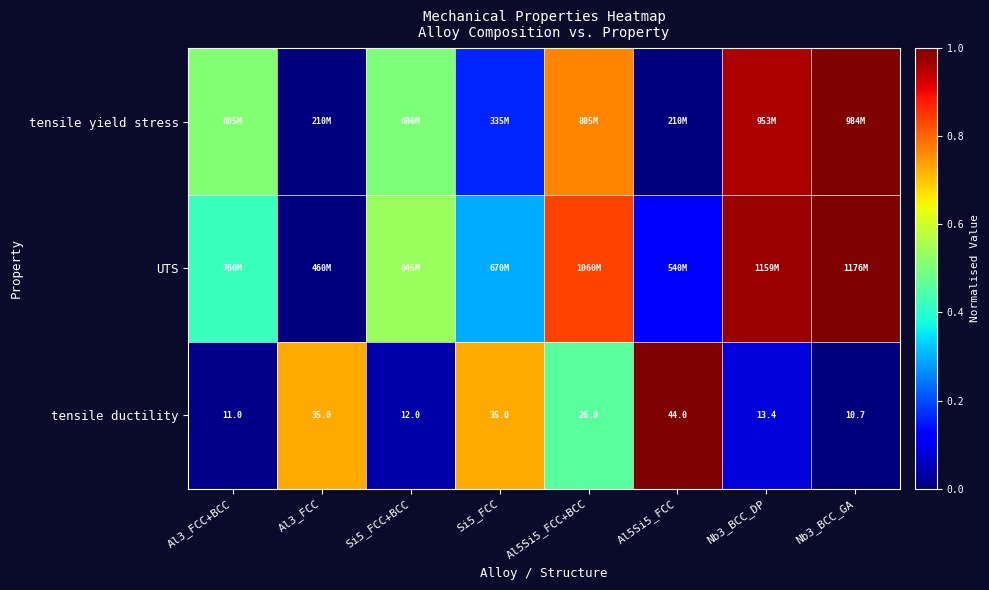

List the labels in order of tensile yield stress value, largest first.

Nb3_BCC_GA, Nb3_BCC_DP, Al5Si5_FCC+BCC, Al3_FCC+BCC, Si5_FCC+BCC, Si5_FCC, Al3_FCC, Al5Si5_FCC